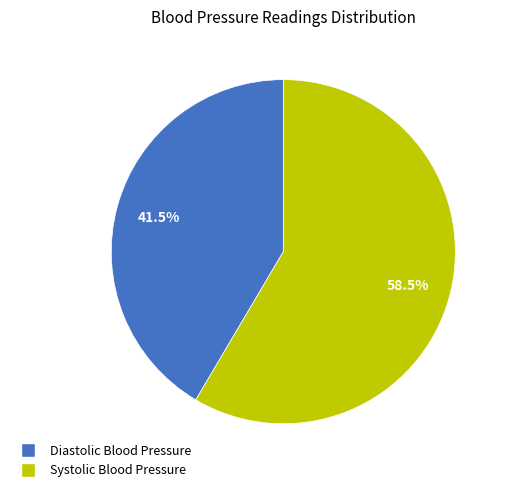

How many slices are in this pie chart?

2